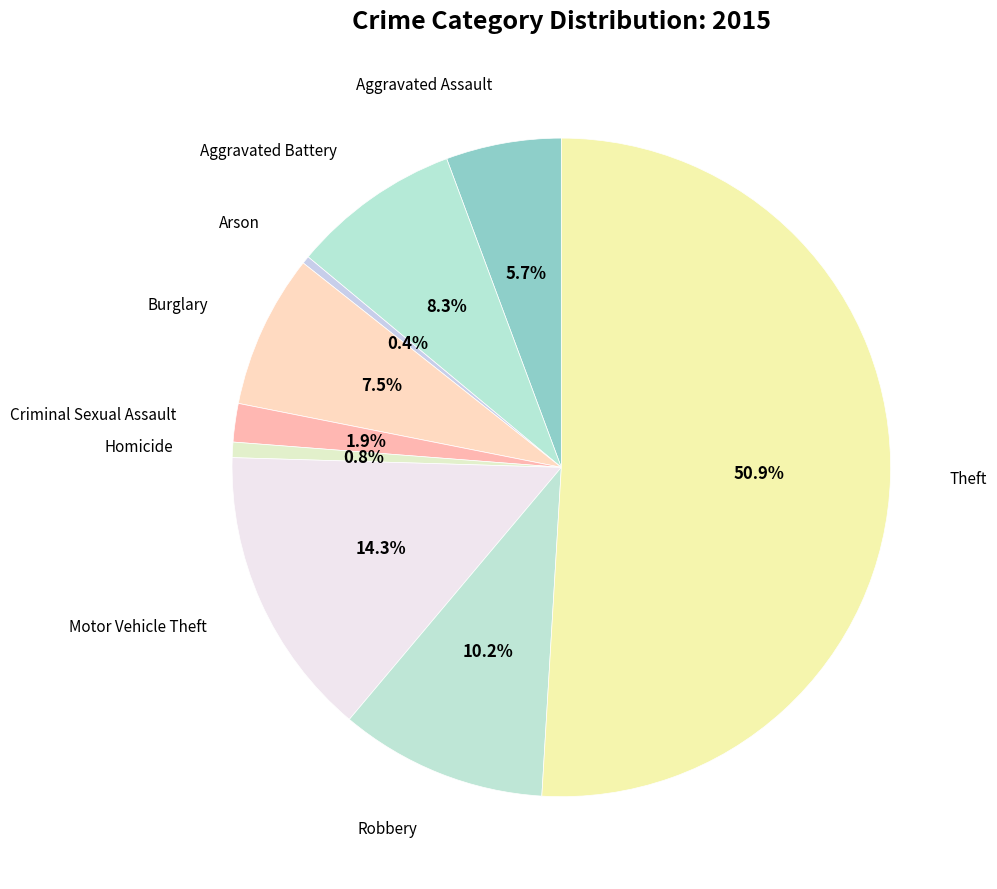

How many segments does this pie chart have?

9